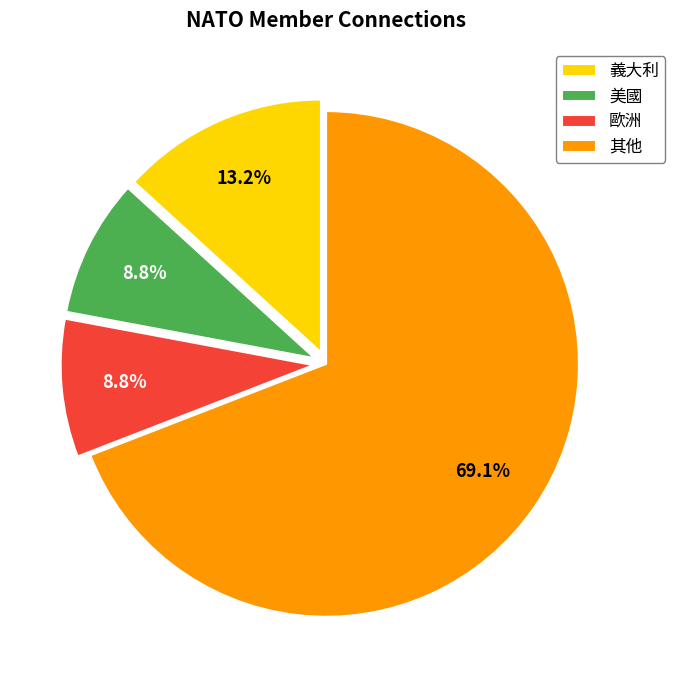

Is 美國 the majority of the pie?

No